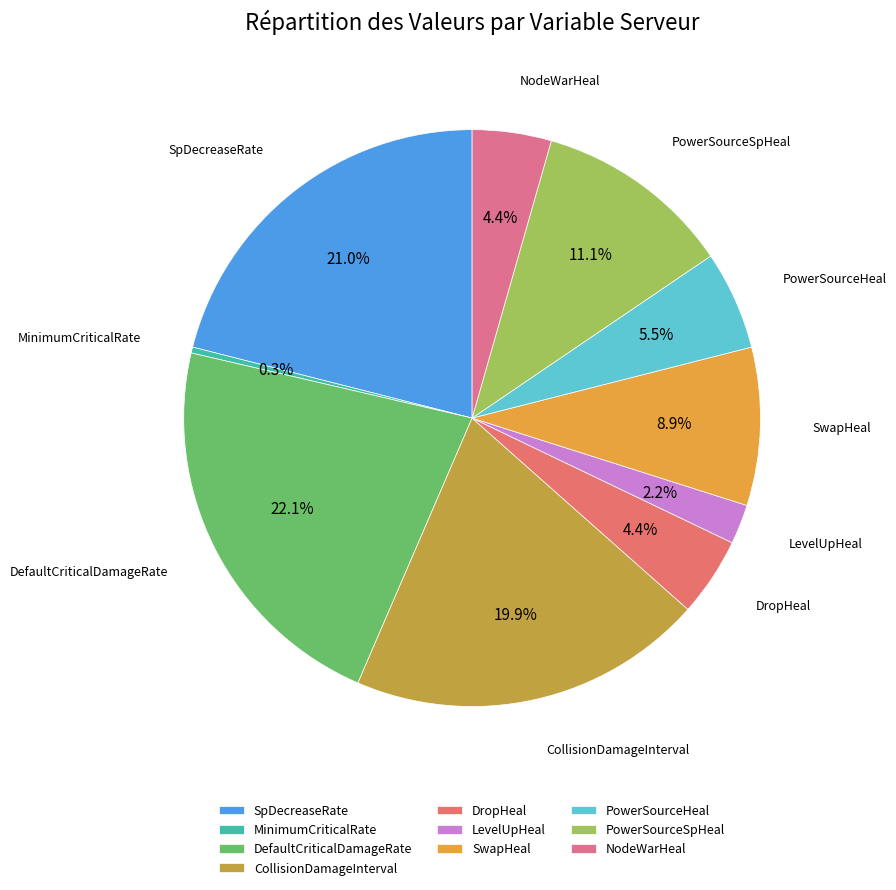

What percentage is the NodeWarHeal slice, to the nearest percent?

4%